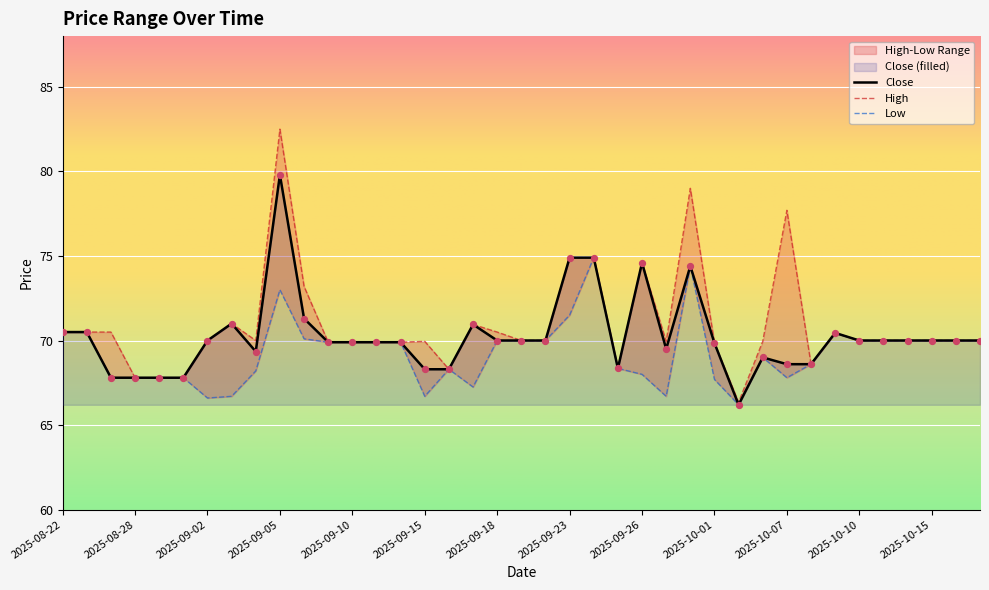

What are all the series names shown in the legend?

Close, High, Low